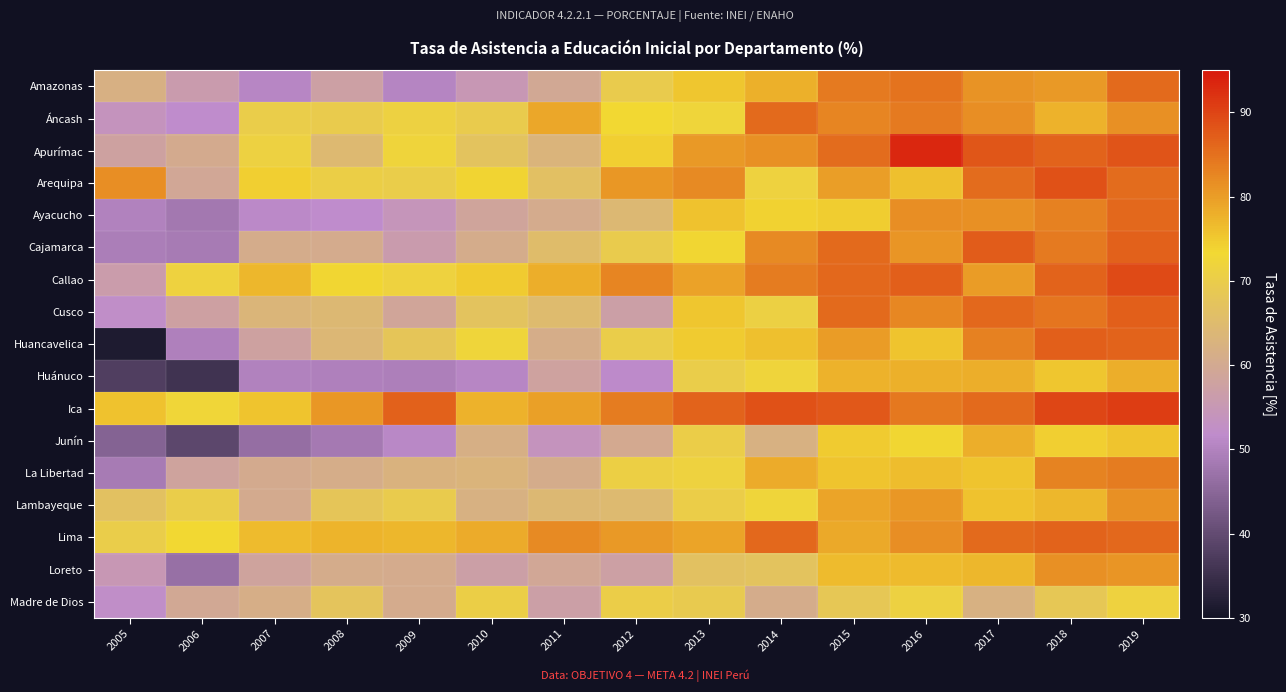

Reading left to right, transcribe all the data shown in this chart.

Amazonas: 2005=61.8	2006=56.1	2007=50.7	2008=57.4	2009=50.5	2010=54.9	2011=59.5	2012=69.6	2013=75.3	2014=77.8	2015=83.9	2016=84.7	2017=81.2	2018=80.4	2019=85.7
Áncash: 2005=53.8	2006=51.6	2007=70.1	2008=69.6	2009=71.2	2010=69.5	2011=78.9	2012=73.2	2013=72.2	2014=85.8	2015=82.8	2016=84.0	2017=81.7	2018=77.5	2019=81.4
Apurímac: 2005=57.9	2006=60.4	2007=71.2	2008=64.3	2009=71.9	2010=67.2	2011=63.2	2012=74.4	2013=80.4	2014=81.3	2015=85.5	2016=93.4	2017=88.1	2018=86.5	2019=88.2
Arequipa: 2005=81.7	2006=59.3	2007=74.3	2008=70.4	2009=69.9	2010=73.9	2011=66.5	2012=80.6	2013=82.2	2014=71.5	2015=79.9	2016=76.2	2017=85.6	2018=88.4	2019=85.5
Ayacucho: 2005=49.9	2006=48.1	2007=51.2	2008=51.7	2009=54.3	2010=58.6	2011=60.6	2012=64.1	2013=75.8	2014=74.0	2015=74.6	2016=81.6	2017=81.5	2018=83.1	2019=86.1
Cajamarca: 2005=49.1	2006=48.7	2007=60.9	2008=60.7	2009=56.0	2010=60.9	2011=65.5	2012=69.6	2013=73.5	2014=82.2	2015=85.7	2016=80.8	2017=87.3	2018=84.0	2019=86.8
Callao: 2005=56.3	2006=71.5	2007=77.1	2008=73.5	2009=71.5	2010=74.7	2011=78.1	2012=82.8	2013=79.4	2014=83.7	2015=86.0	2016=87.1	2017=80.1	2018=86.5	2019=89.3
Cusco: 2005=52.1	2006=57.6	2007=63.4	2008=64.1	2009=58.8	2010=67.3	2011=64.9	2012=57.0	2013=75.2	2014=70.9	2015=85.7	2016=82.4	2017=86.0	2018=84.5	2019=87.1
Huancavelica: 2005=31.5	2006=49.7	2007=57.8	2008=63.9	2009=68.0	2010=72.2	2011=61.0	2012=69.9	2013=74.8	2014=76.0	2015=80.2	2016=75.6	2017=83.2	2018=87.0	2019=86.4
Huánuco: 2005=37.7	2006=35.8	2007=50.0	2008=49.7	2009=49.3	2010=50.8	2011=58.1	2012=51.4	2013=70.1	2014=72.1	2015=77.6	2016=77.8	2017=78.1	2018=75.2	2019=78.1
Ica: 2005=75.9	2006=72.5	2007=75.7	2008=80.7	2009=86.8	2010=77.5	2011=79.7	2012=83.7	2013=86.4	2014=88.5	2015=87.8	2016=84.1	2017=85.8	2018=89.7	2019=90.9
Junín: 2005=44.3	2006=39.3	2007=46.5	2008=48.4	2009=51.0	2010=61.7	2011=53.7	2012=60.0	2013=70.2	2014=62.2	2015=74.8	2016=73.5	2017=78.0	2018=74.2	2019=75.6
La Libertad: 2005=48.6	2006=58.2	2007=60.3	2008=61.2	2009=62.5	2010=63.2	2011=60.8	2012=70.7	2013=71.6	2014=78.4	2015=75.6	2016=76.3	2017=75.6	2018=82.9	2019=83.8
Lambayeque: 2005=66.8	2006=69.9	2007=60.4	2008=68.0	2009=69.4	2010=62.2	2011=64.2	2012=64.7	2013=70.2	2014=72.2	2015=79.2	2016=80.6	2017=75.8	2018=77.2	2019=81.3
Lima: 2005=70.0	2006=73.2	2007=76.7	2008=77.3	2009=77.2	2010=78.3	2011=82.3	2012=80.5	2013=79.2	2014=85.9	2015=78.7	2016=81.6	2017=85.7	2018=86.6	2019=85.9
Loreto: 2005=54.9	2006=46.7	2007=58.2	2008=60.8	2009=60.7	2010=57.1	2011=59.3	2012=57.3	2013=66.6	2014=67.1	2015=76.7	2016=76.7	2017=77.2	2018=81.4	2019=80.8
Madre de Dios: 2005=52.2	2006=59.7	2007=61.4	2008=67.5	2009=60.6	2010=70.6	2011=57.1	2012=70.2	2013=69.2	2014=60.8	2015=68.4	2016=71.3	2017=62.2	2018=68.4	2019=71.4